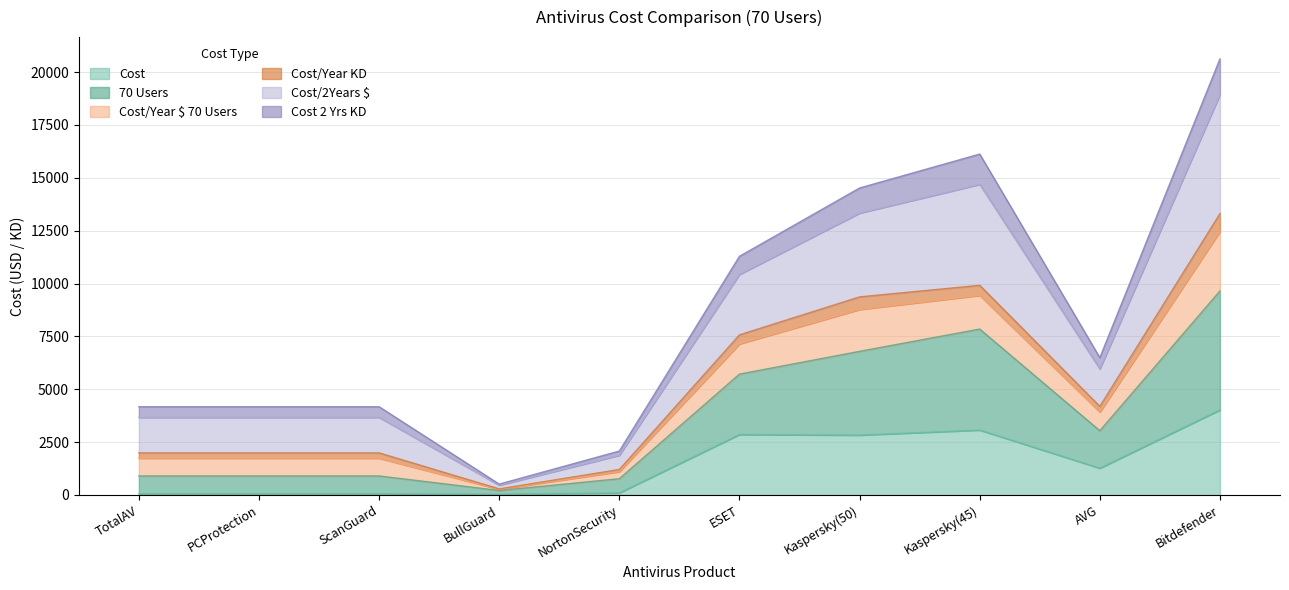

What position from the left is Kaspersky(45)?

8